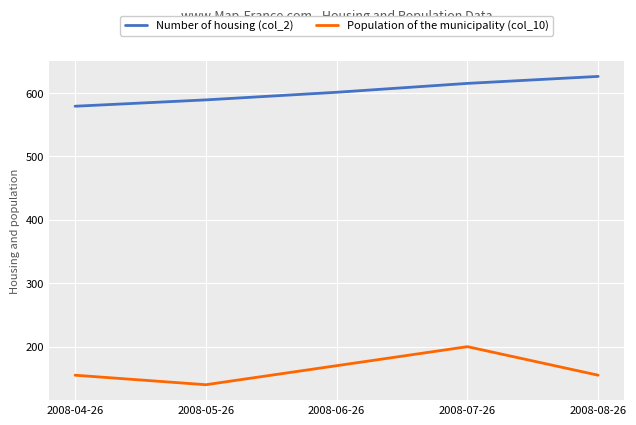

Which series changed the most between 2008-04-26 and 2008-07-26?

Population of the municipality (col_10)